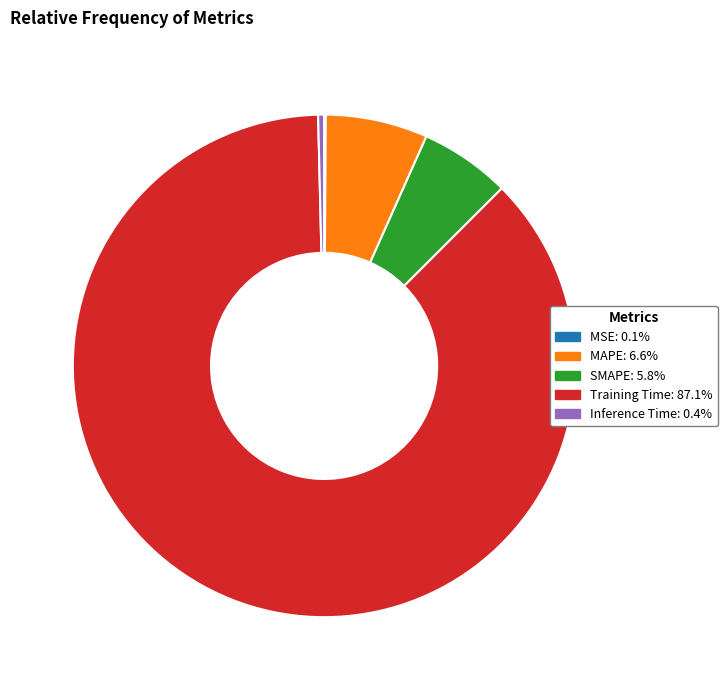

True or false: SMAPE accounts for 6% of the total.

True